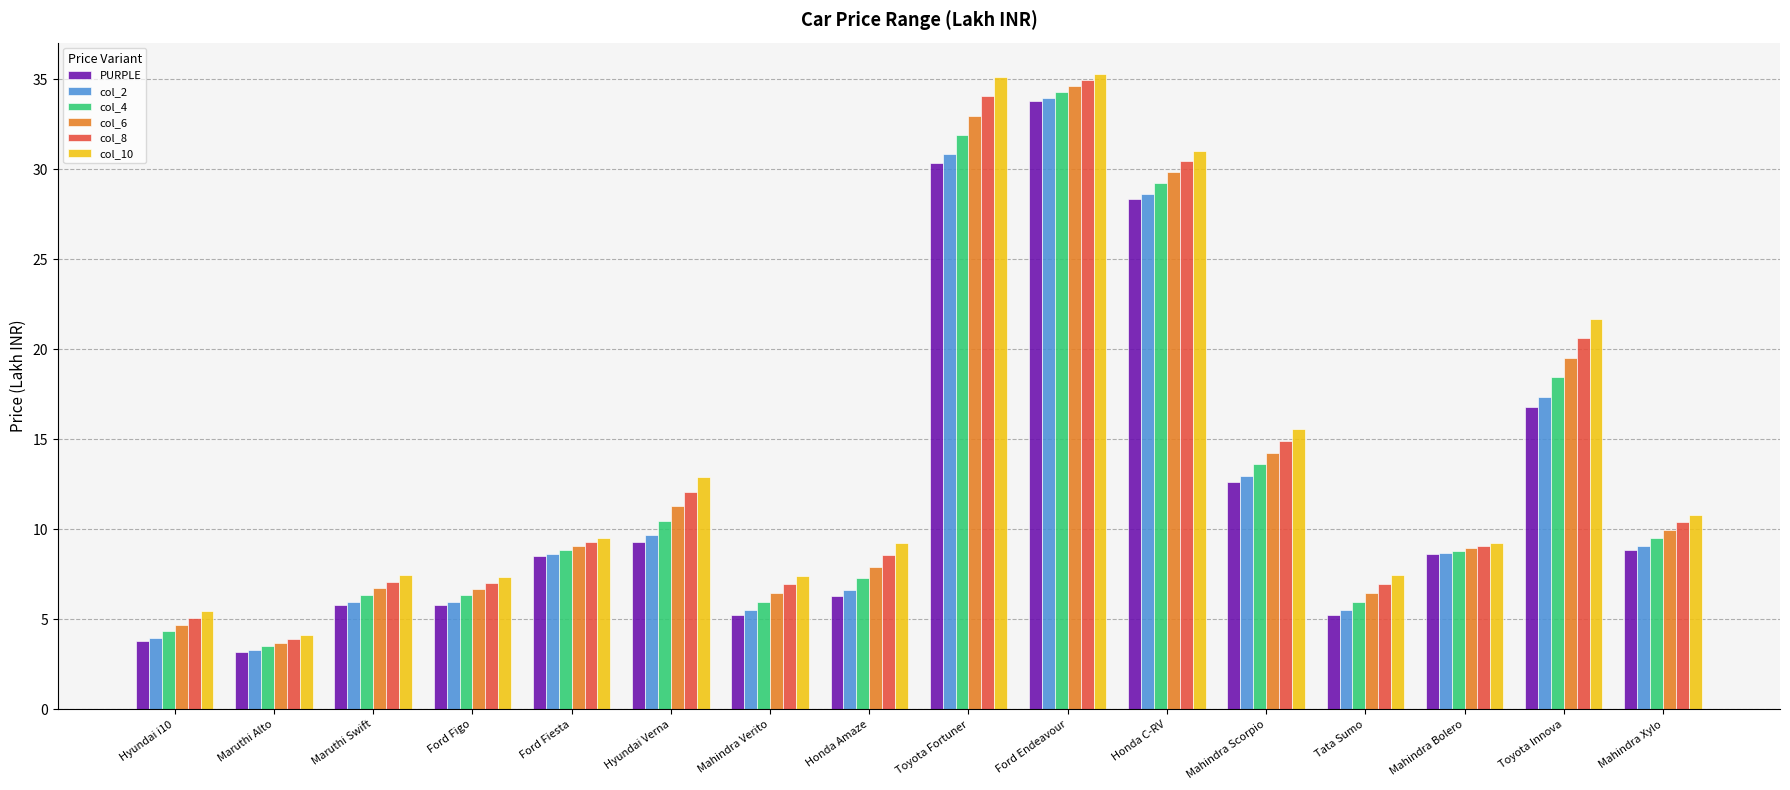

What is the difference between the maximum and minimum values in the PURPLE series?

30.6